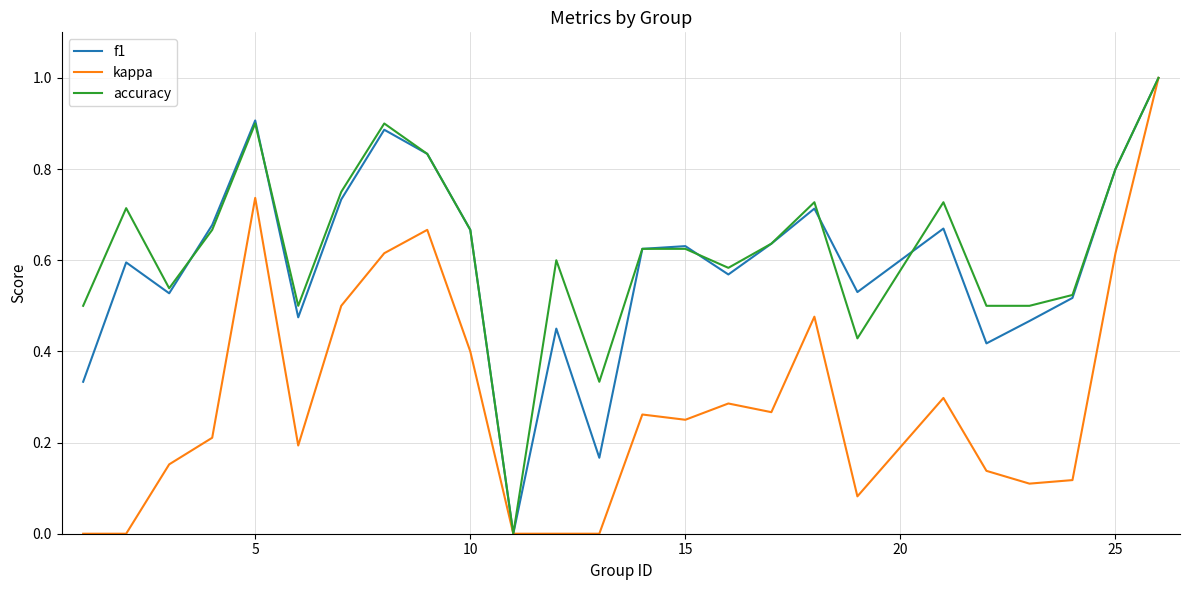

Which series has the largest total across all categories?

accuracy